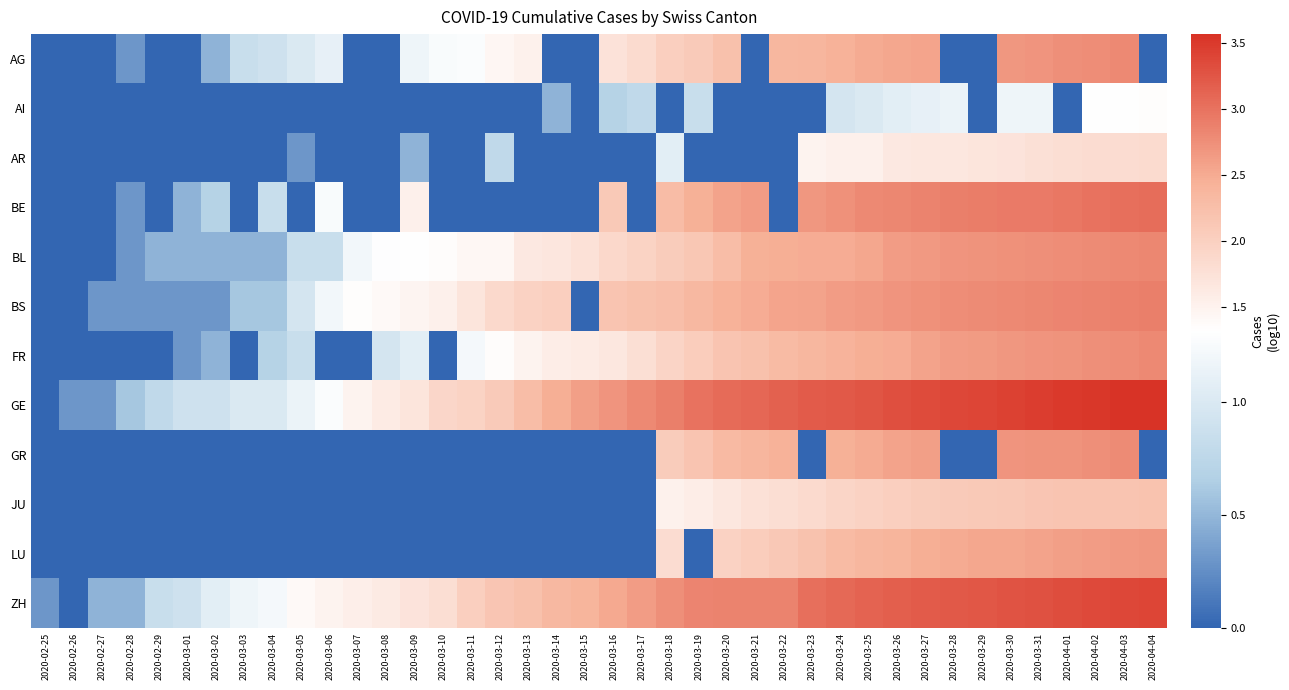

What is the greatest value displayed?

3.6